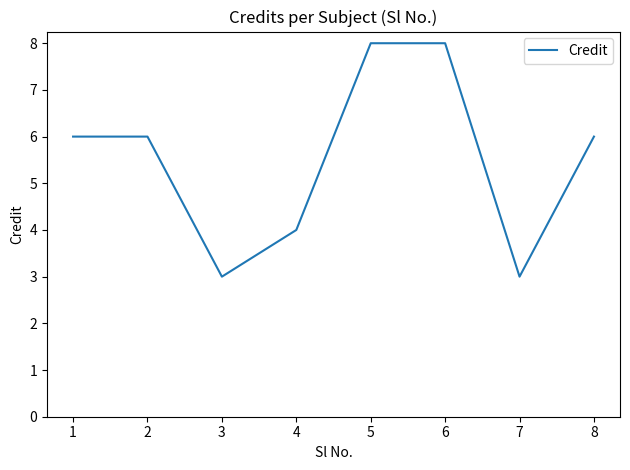

True or false: the data shows 6 at 4.

False